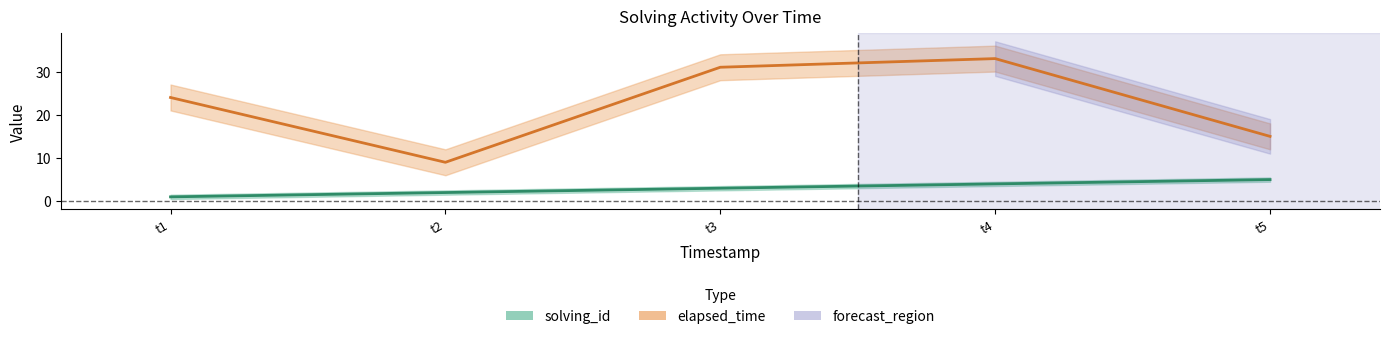

The value of solving_id at t1 is 1. True or false?

False